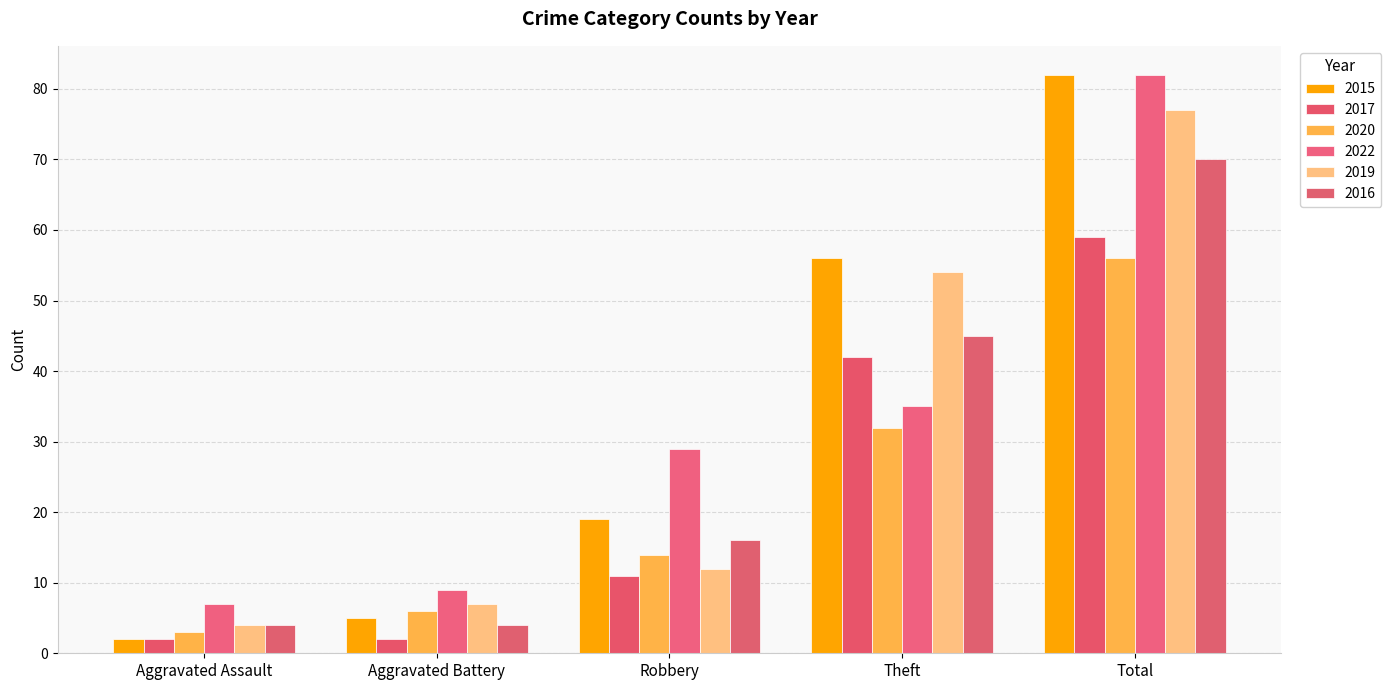

Does the chart contain any negative values?

No